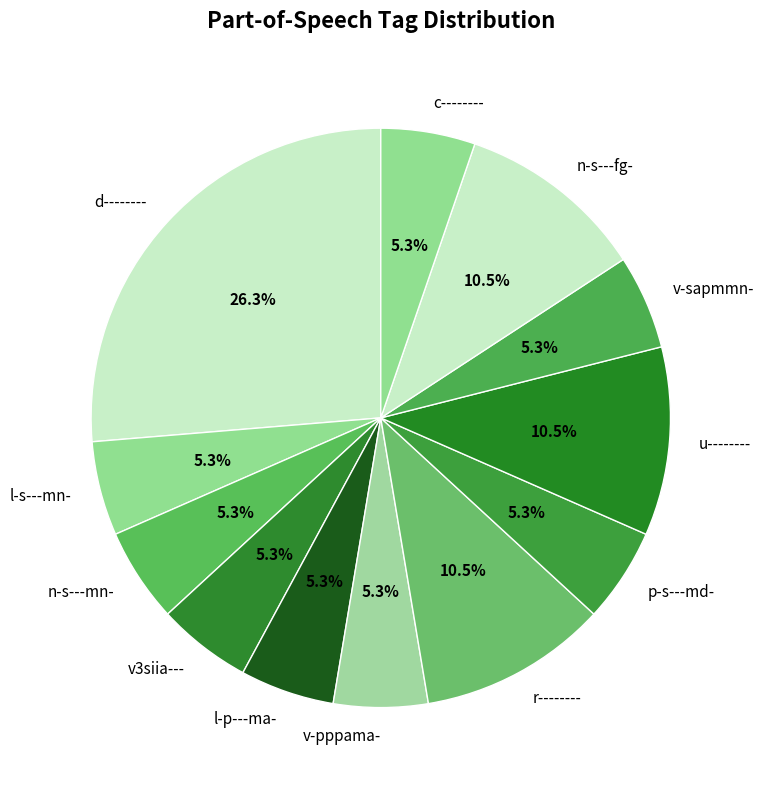

Approximately how many times larger is the value at n-s---fg- compared to r--------?

1.0